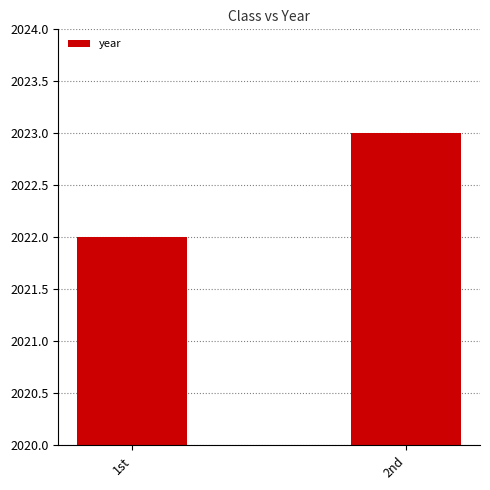

True or false: the data shows 1286 at 1st.

False